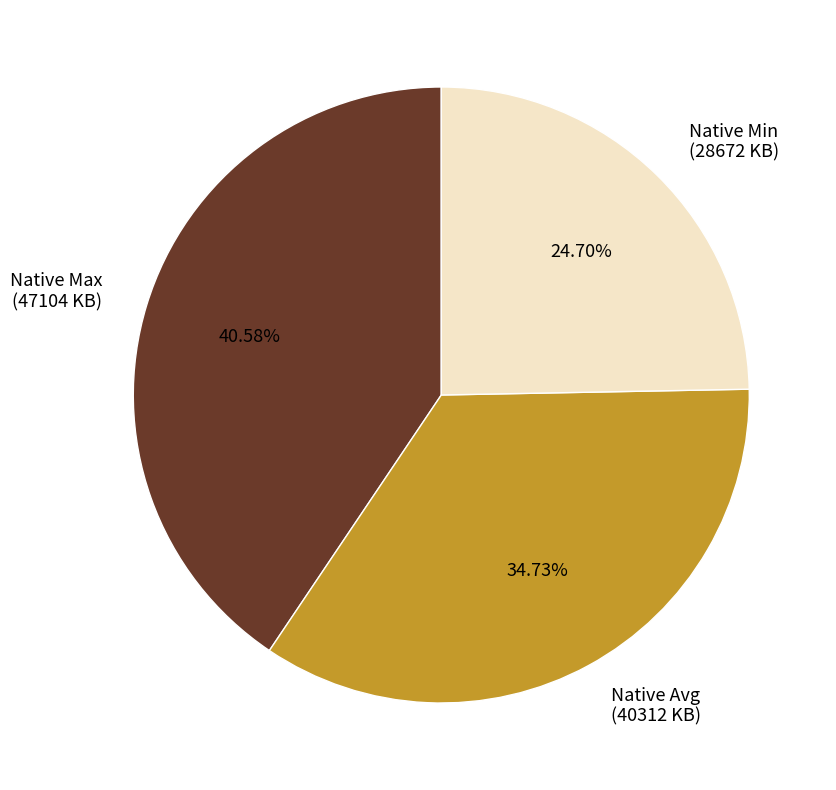

How many slices are in this pie chart?

3